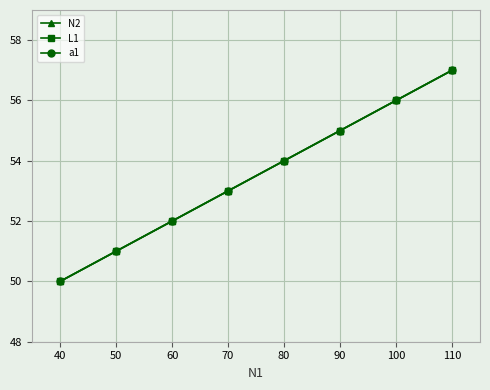

True or false: N2 and a1 cross at least once.

False